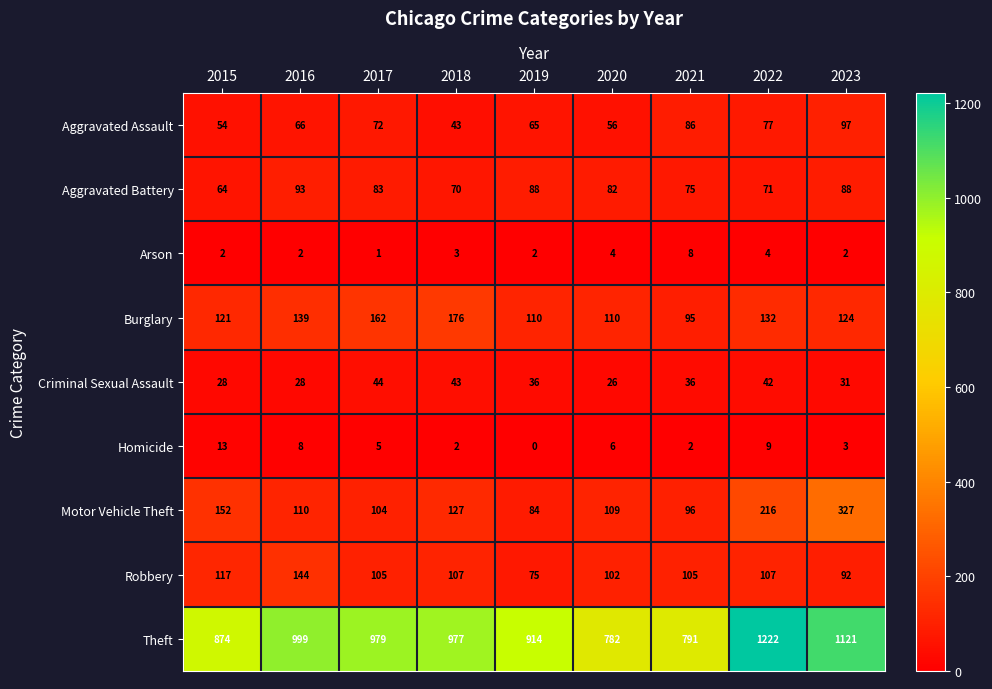

The Motor Vehicle Theft series shows 240 at 2015. True or false?

False